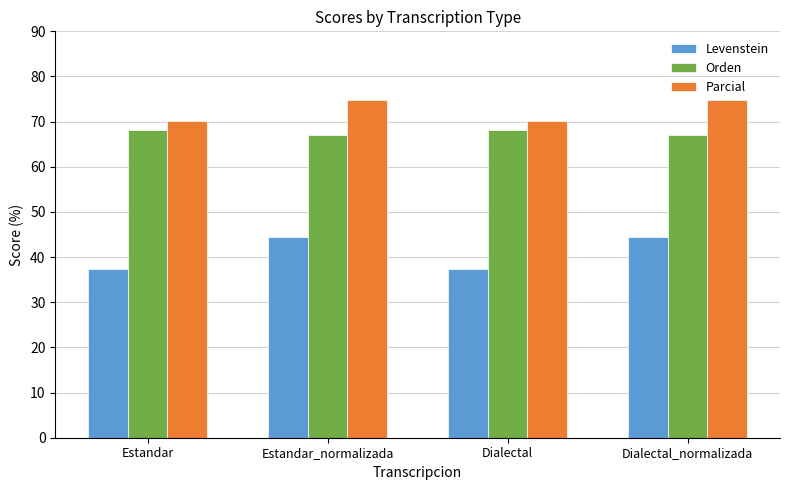

Reading right to left, list all the values displayed in this chart.

Levenstein: 44.5	37.4	44.5	37.4
Orden: 67.1	68.2	67.1	68.2
Parcial: 74.7	70.1	74.7	70.1